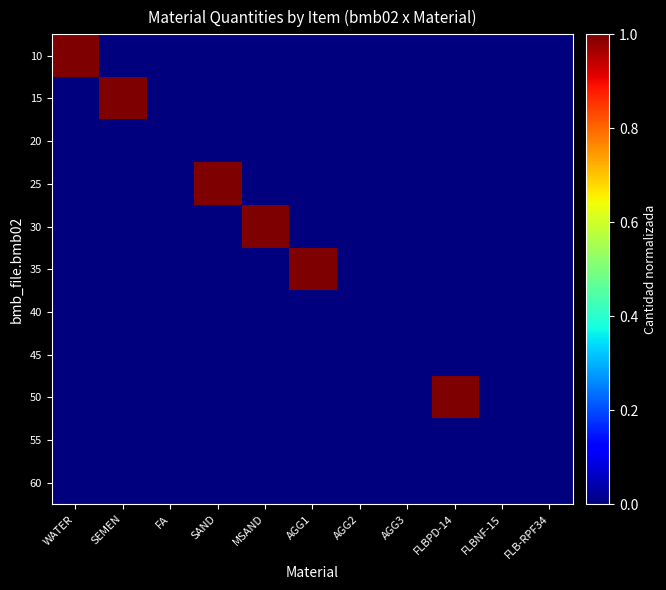

What is the maximum value shown in the chart?

1